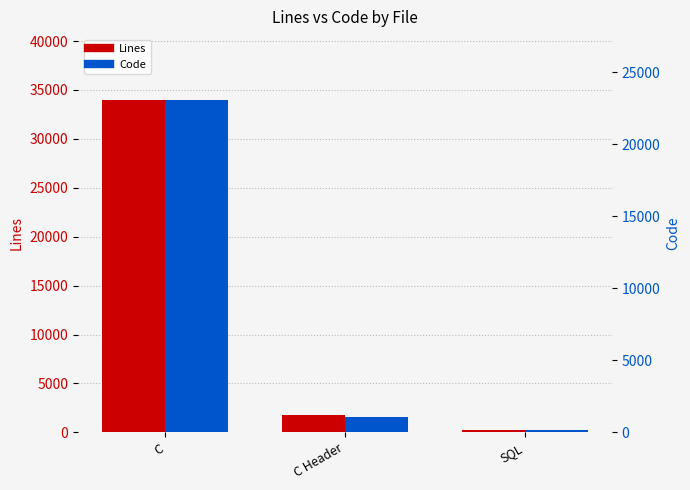

Where is Lines nearest to the value 17101?

C Header